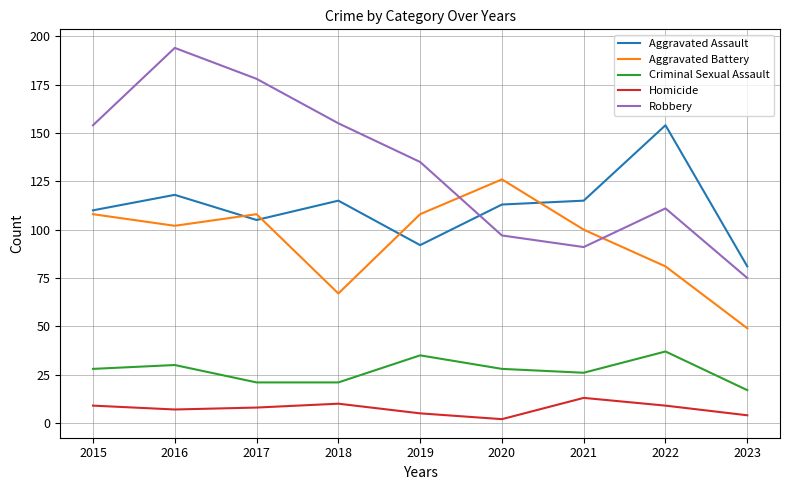

True or false: Robbery and Homicide cross at least once.

False